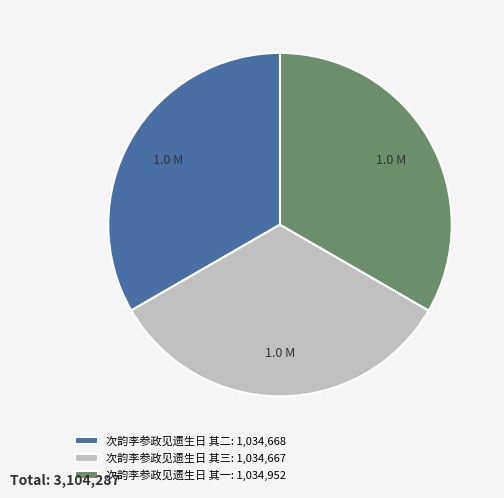

The 次韵李参政见遗生日 其三 slice represents 33% of the pie. True or false?

True